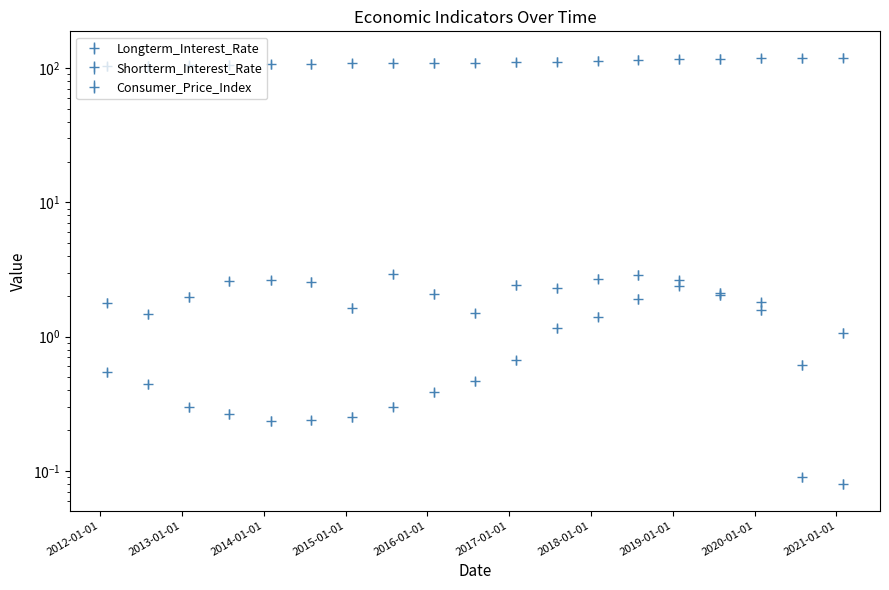

True or false: Consumer_Price_Index has more than 2 interior local peaks.

False